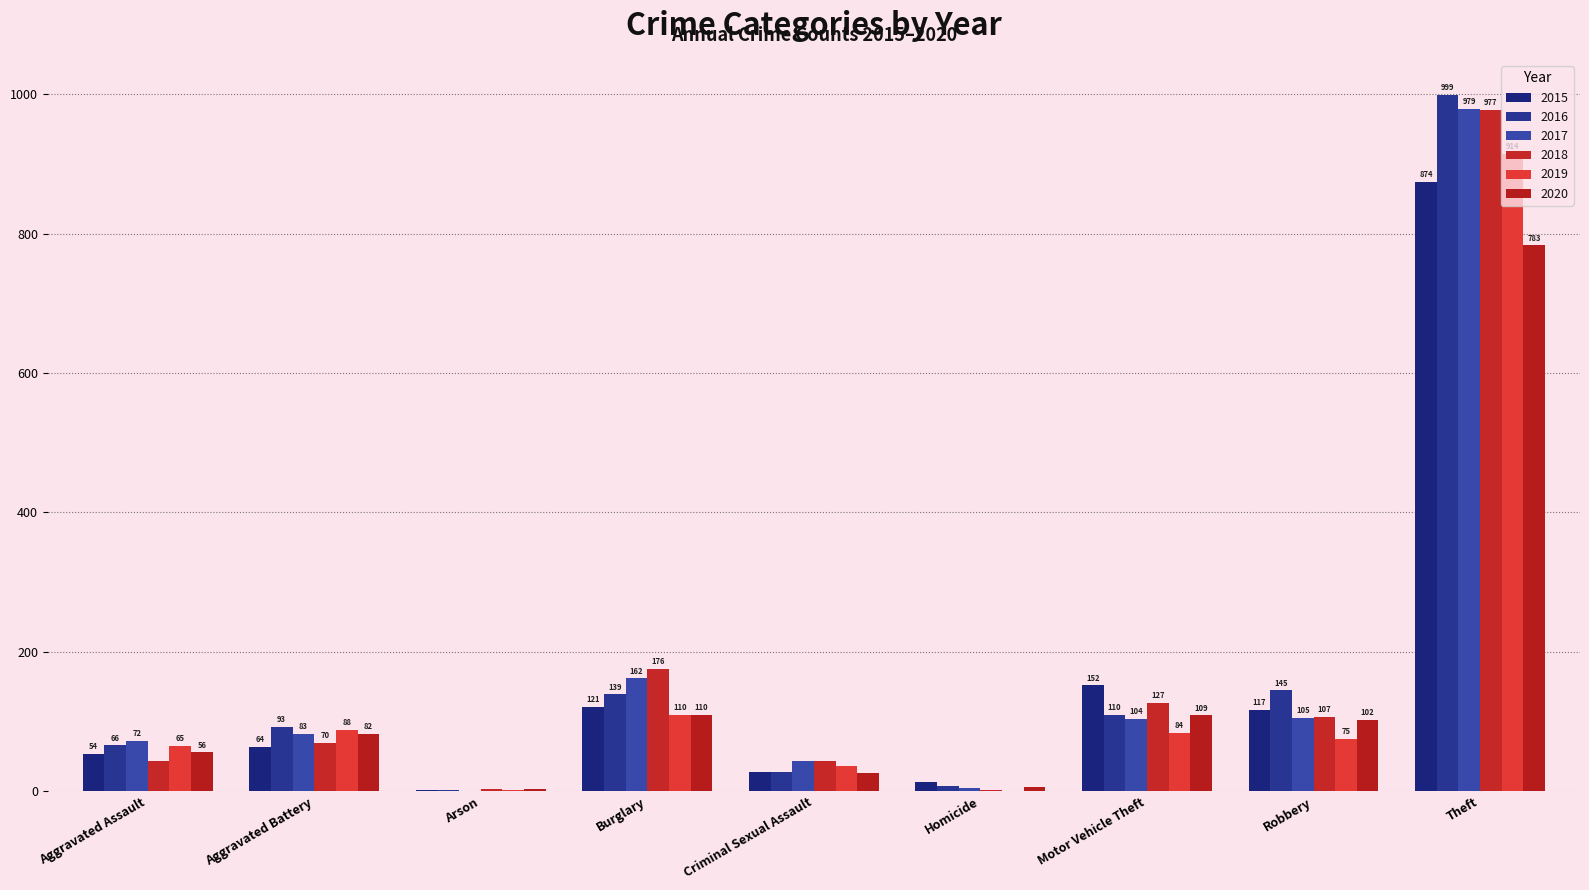

Is it true that 2017 equals 77 at Criminal Sexual Assault?

False